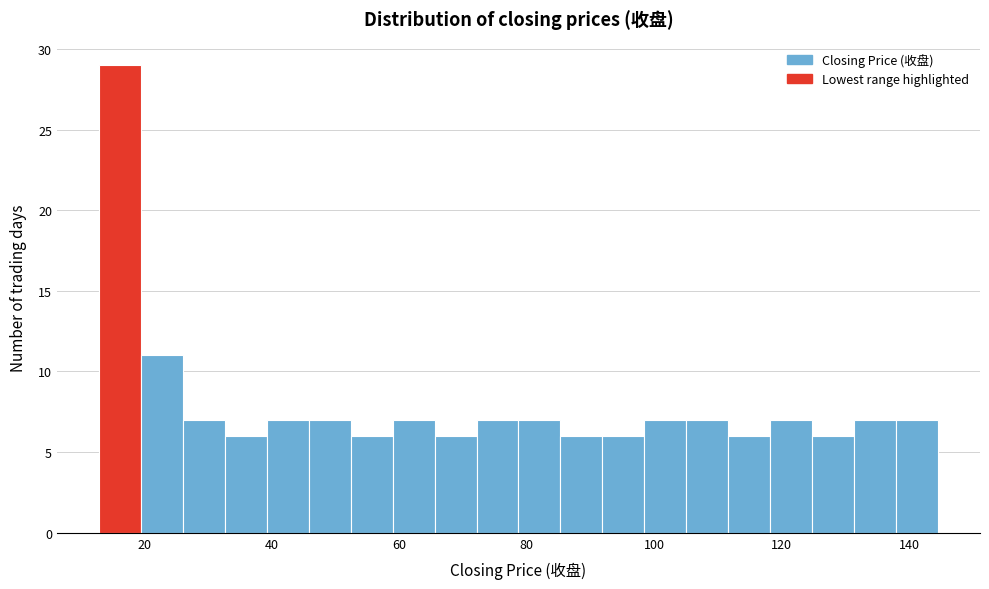

Around what value on the x-axis is the tallest bar? Give the approximate position of its centre, as read against the axis.

16